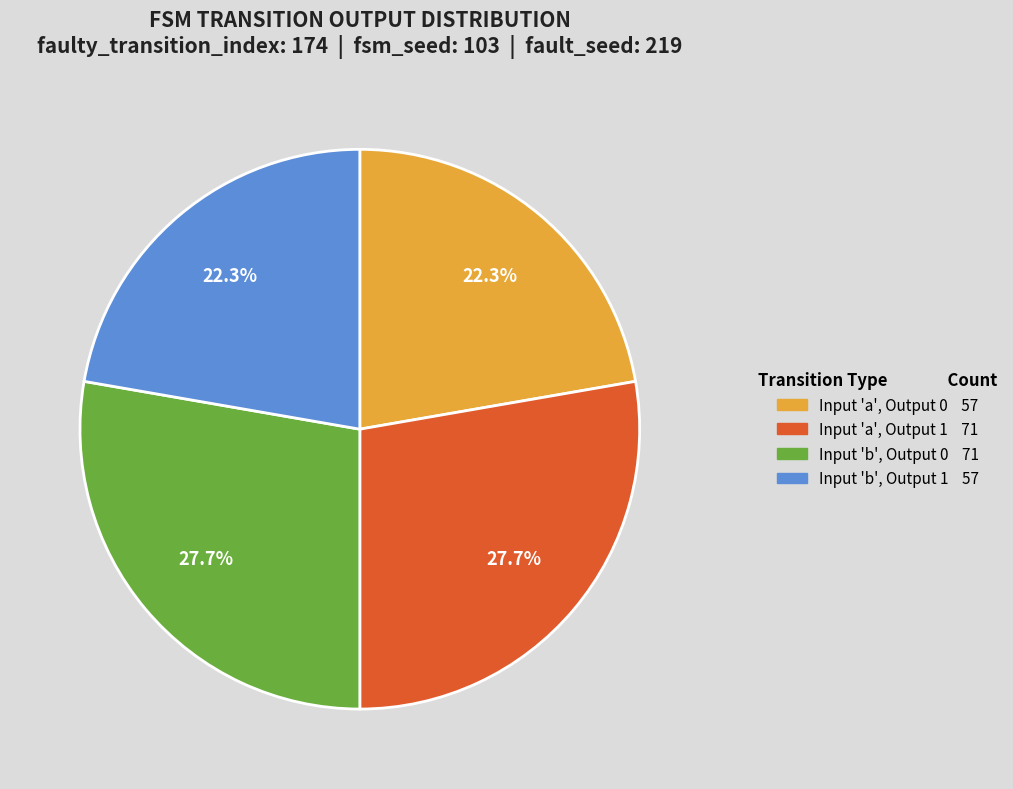

Is there any slice that represents more than half of the pie?

No